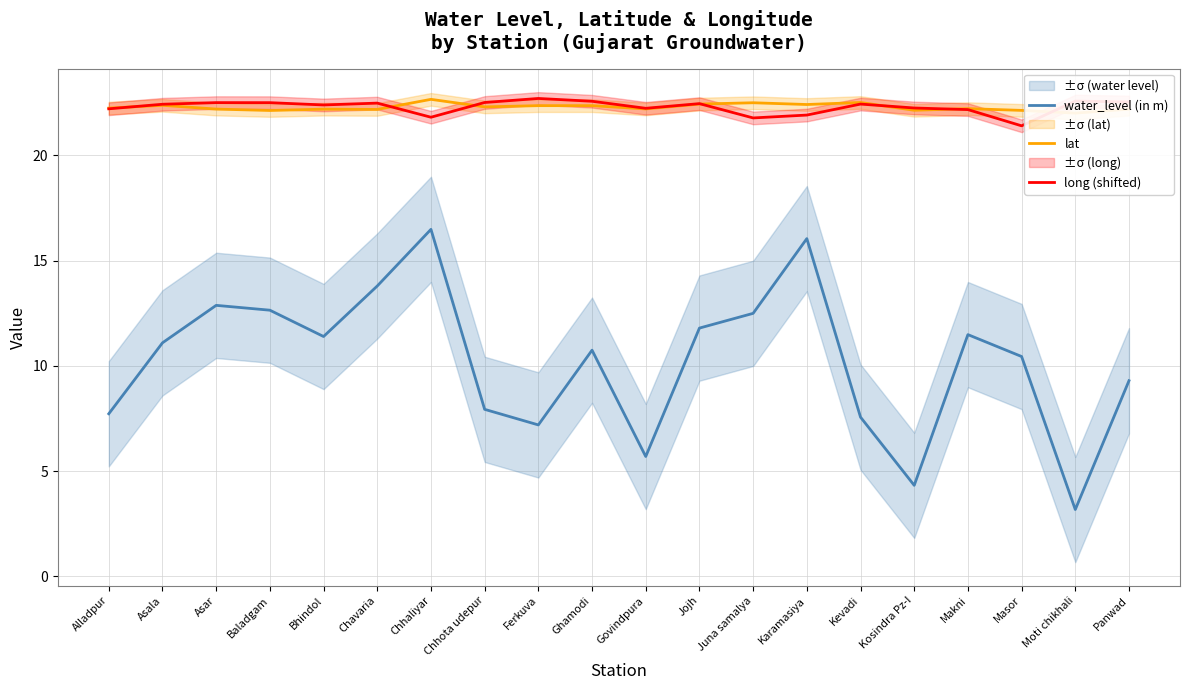

Reading left to right, what are all the values shown in this chart?

water_level (in m): 7.7	11.1	12.9	12.7	11.4	13.8	16.5	7.9	7.2	10.8	5.7	11.8	12.5	16.1	7.6	4.3	11.5	10.4	3.2	9.3
lat: 22.2	22.4	22.2	22.1	22.2	22.2	22.7	22.3	22.4	22.4	22.2	22.4	22.5	22.4	22.5	22.1	22.2	22.1	22.0	22.2
long (shifted): 22.2	22.4	22.5	22.5	22.4	22.5	21.8	22.5	22.7	22.6	22.2	22.5	21.8	21.9	22.4	22.3	22.2	21.4	22.6	22.5